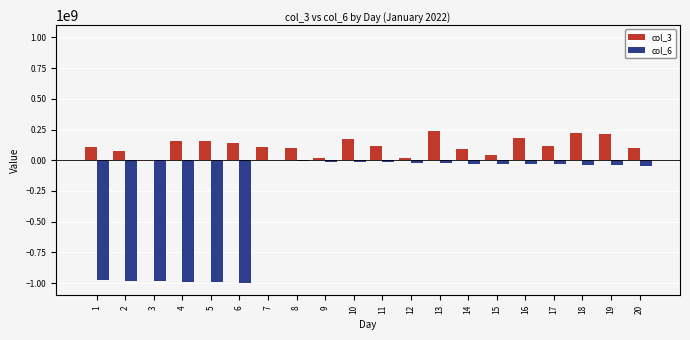

What is the approximate value of col_6 at 9?

-10145683